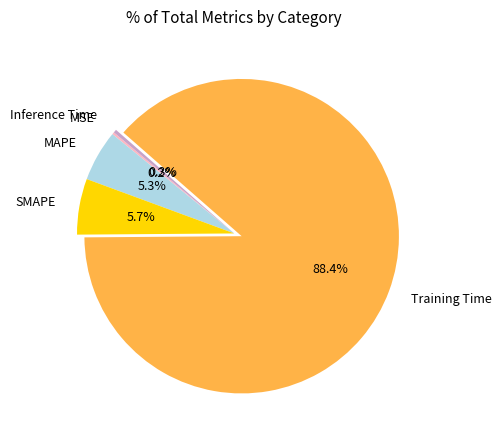

The Training Time slice represents 88% of the pie. True or false?

True